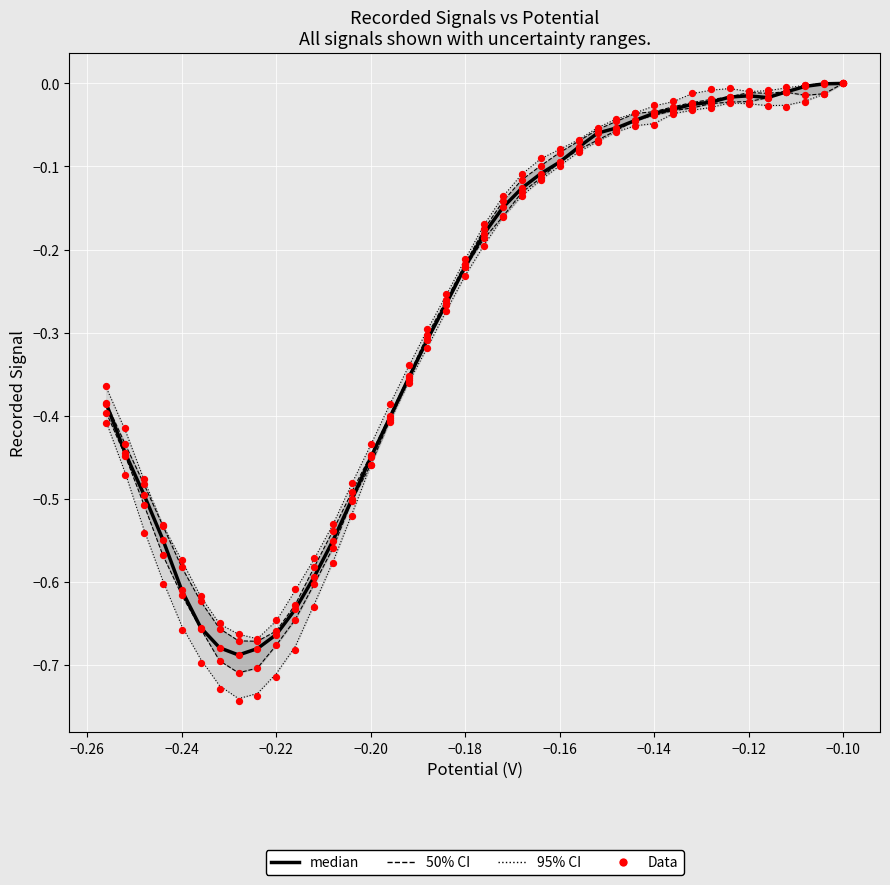

Which series has the widest spread of Y values?

95% CI